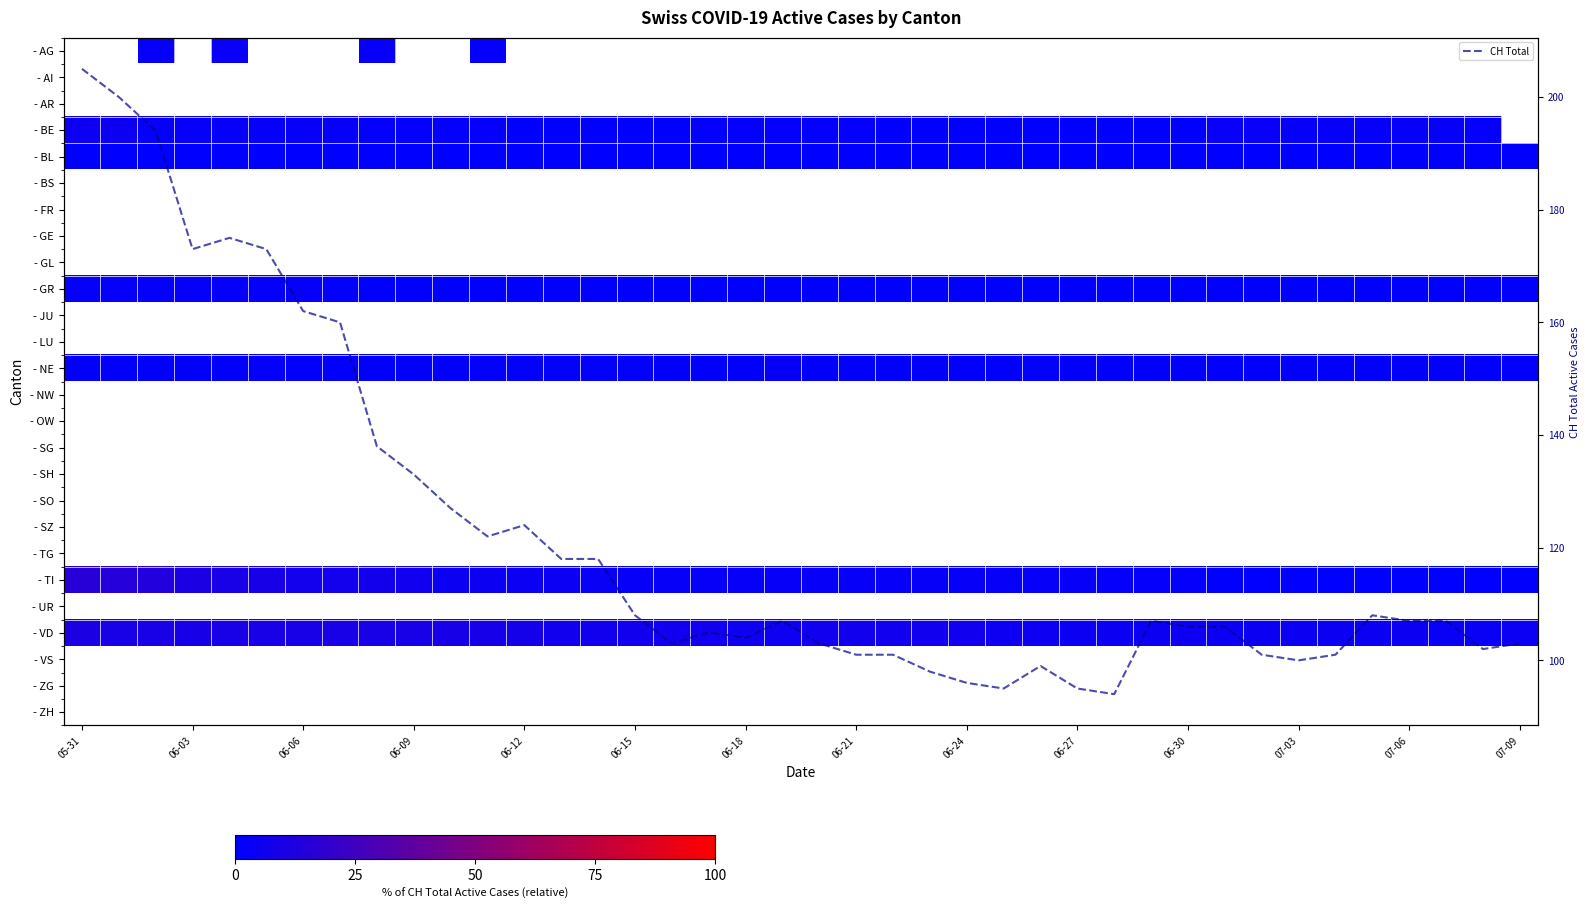

What is the maximum value for CH Total?

205